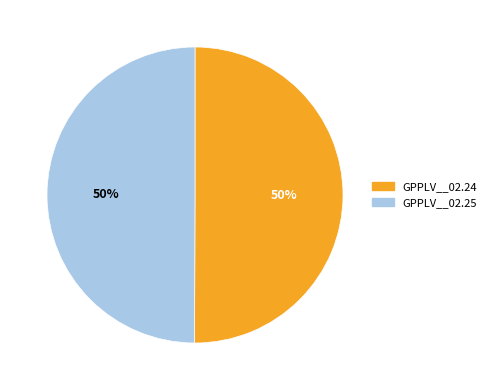

To the nearest percent, what is the average slice percentage?

50%